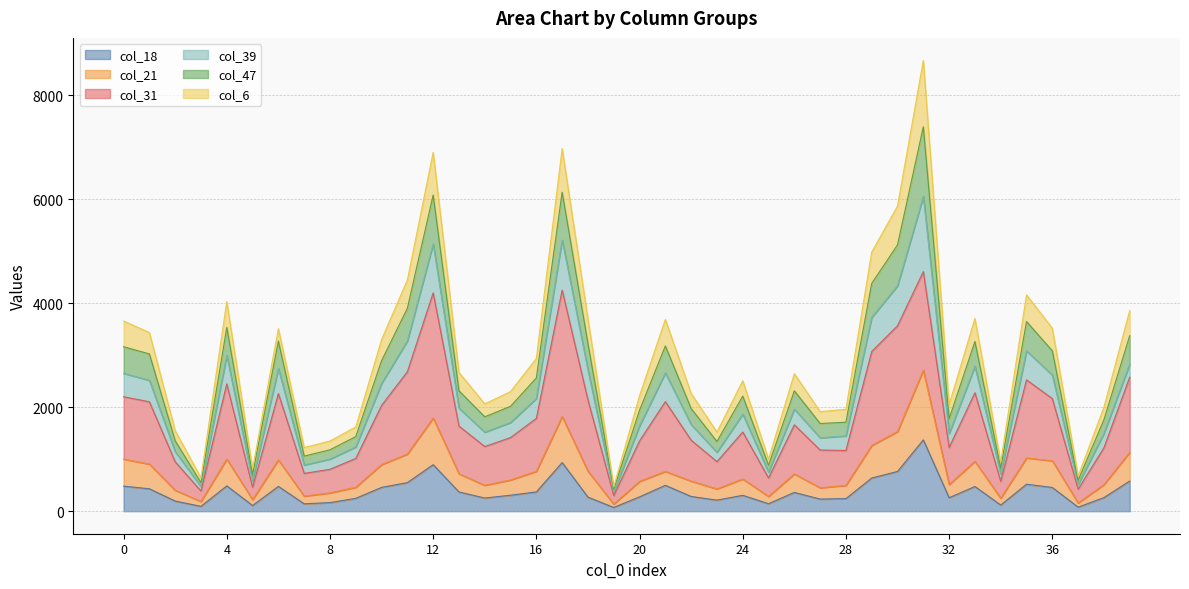

Does the chart have visible grid lines?

Yes